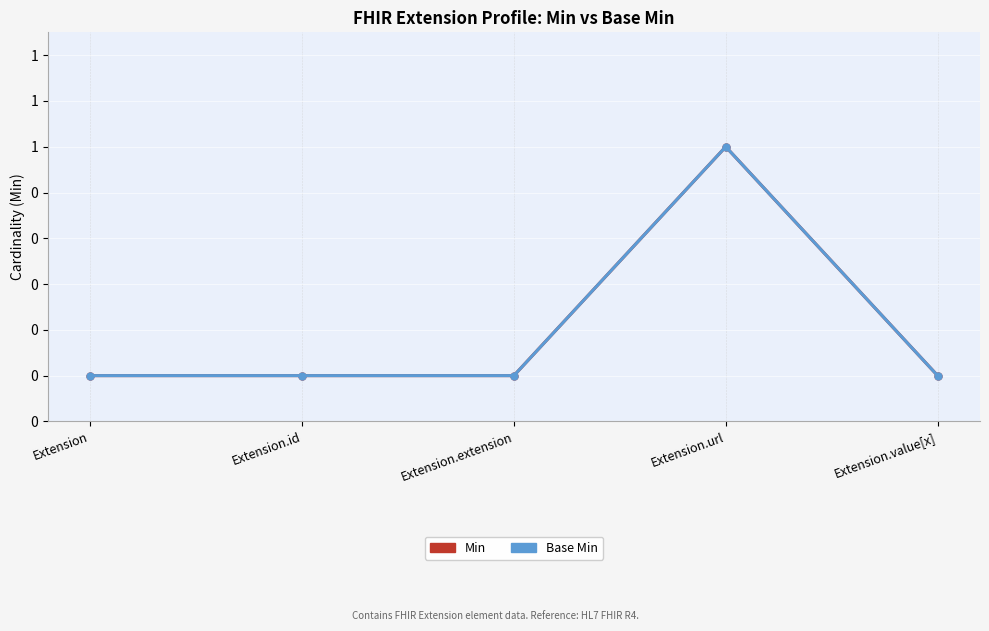

What is the difference between the Min values at Extension.extension and Extension.url?

1